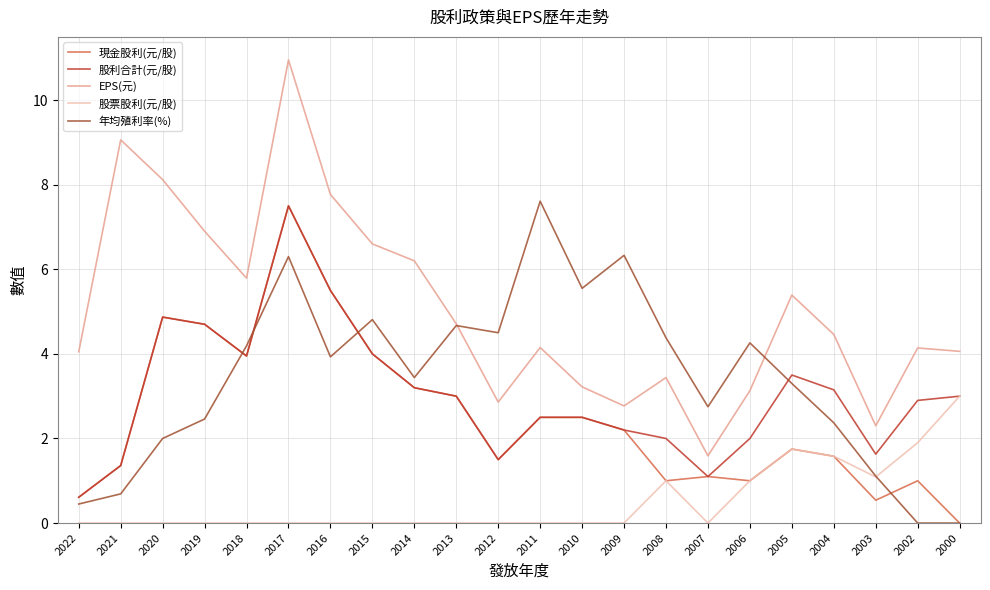

Which category has the highest value in the EPS(元) series?

2017